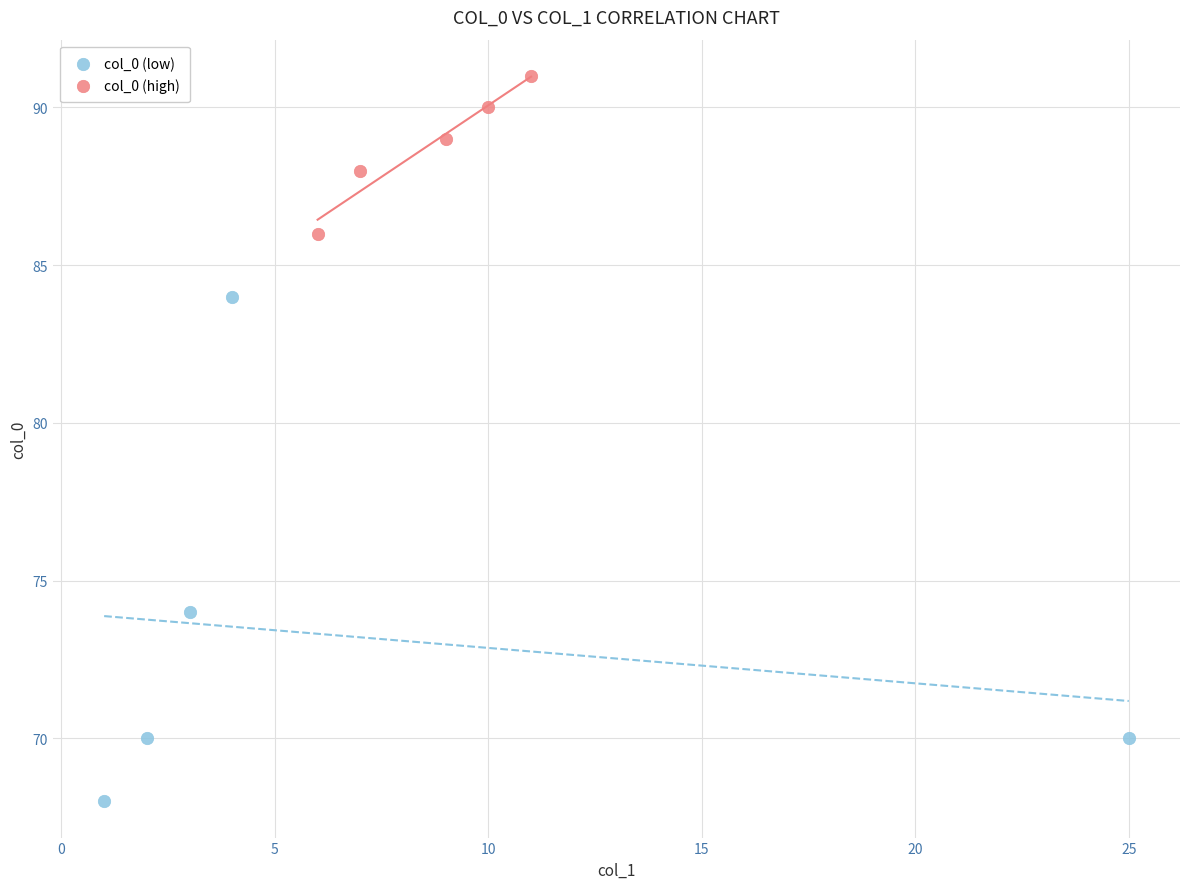

Which series reaches the maximum Y coordinate?

col_0 (high)